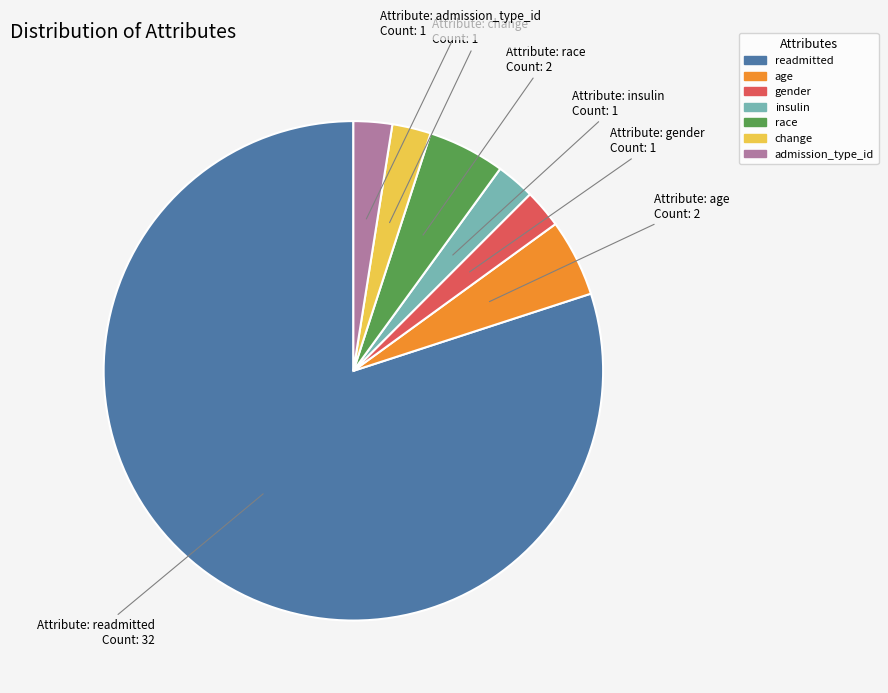

How many segments does this pie chart have?

7